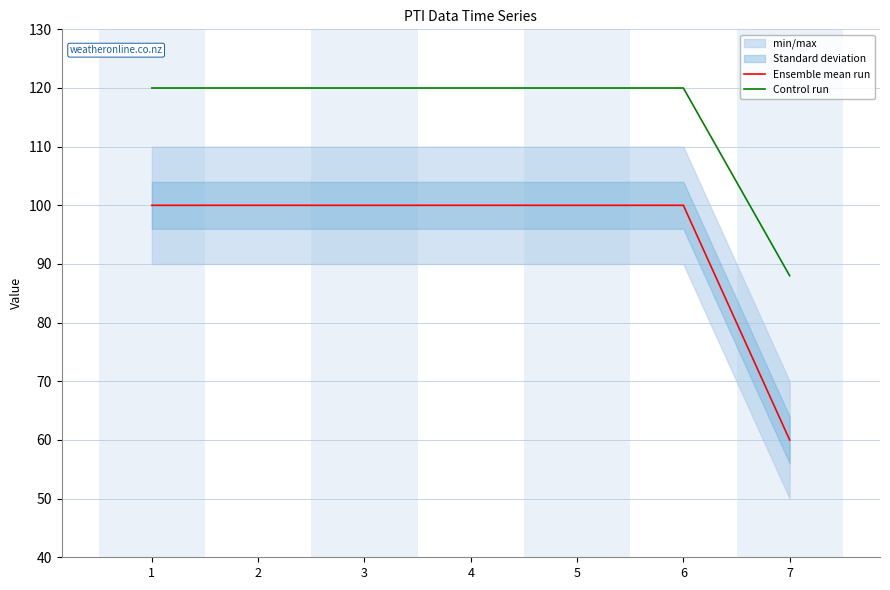

The Control run series shows 120 at 1. True or false?

True